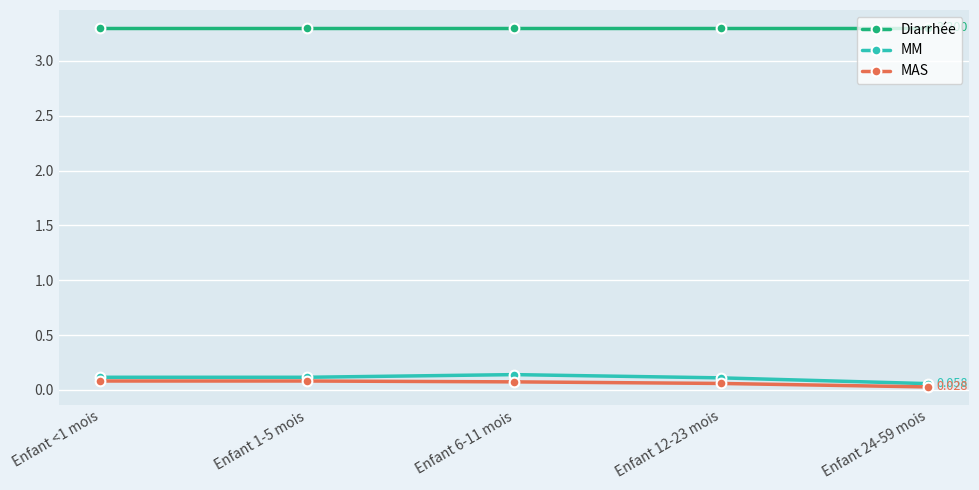

List the series in order of their peak value, highest first.

Diarrhée, MM, MAS